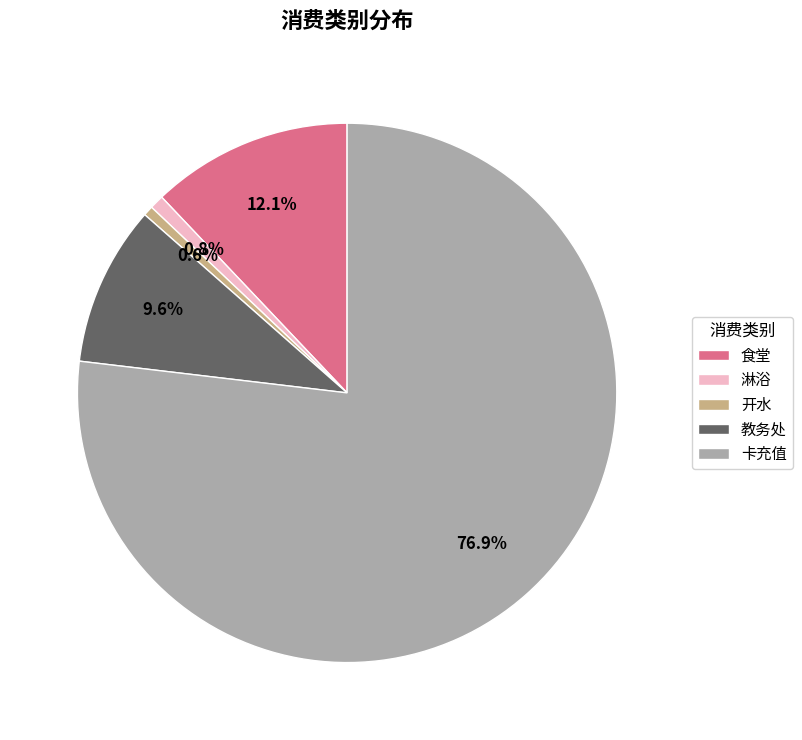

Which slice represents more than half of the pie?

卡充值